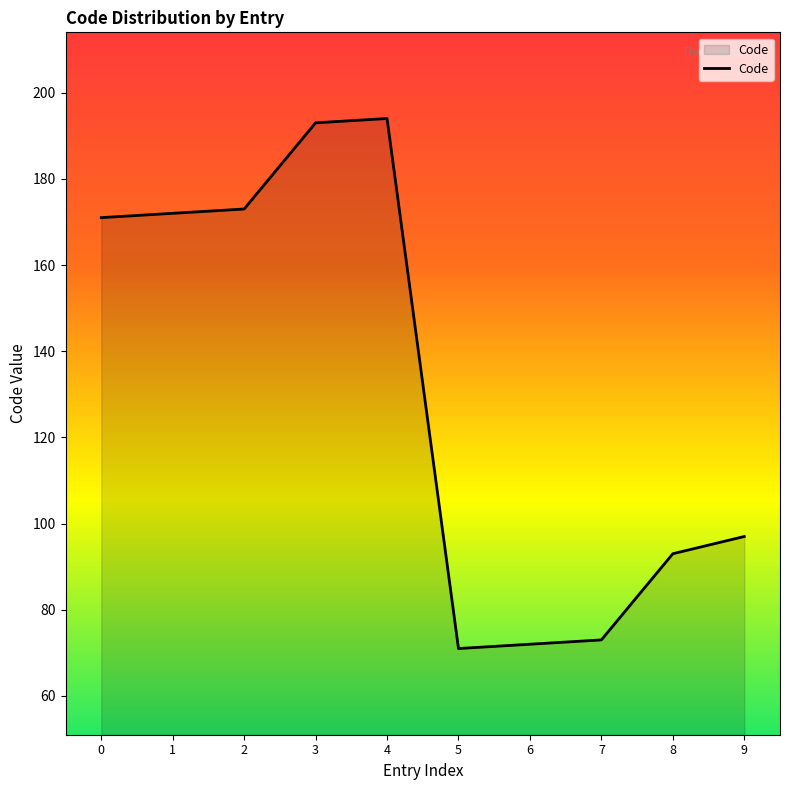

What is the sum of the values at 8 and 4?

287